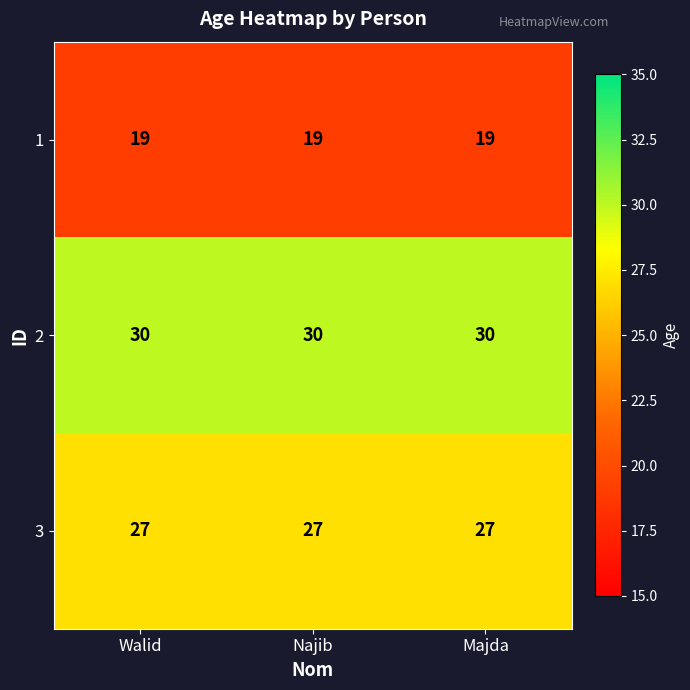

Rank the series by their average value, from lowest to highest.

1, 3, 2